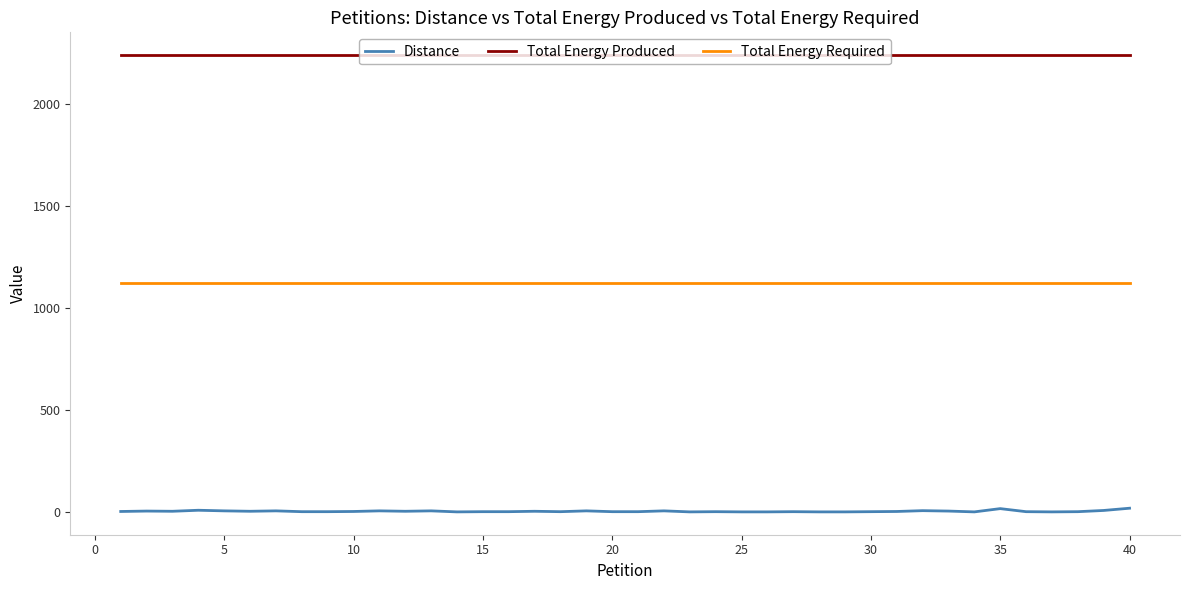

What is the highest value of the Total Energy Produced series?

2240